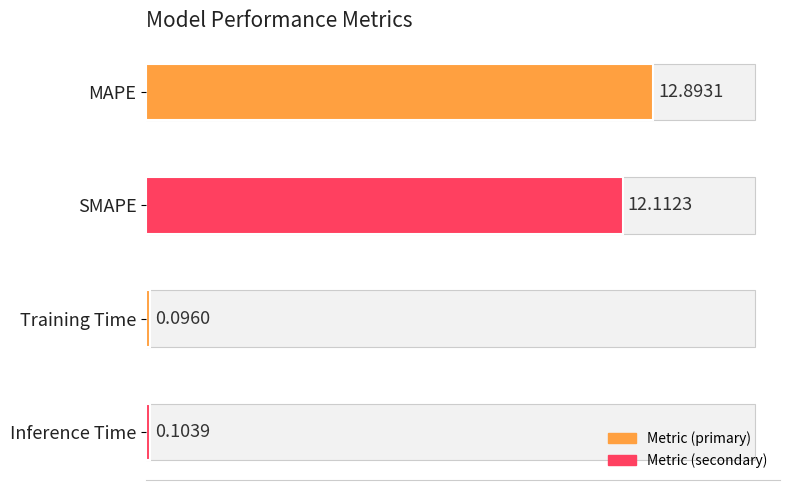

Reading left to right, transcribe all the data shown in this chart.

12.9	12.1	0.1	0.1